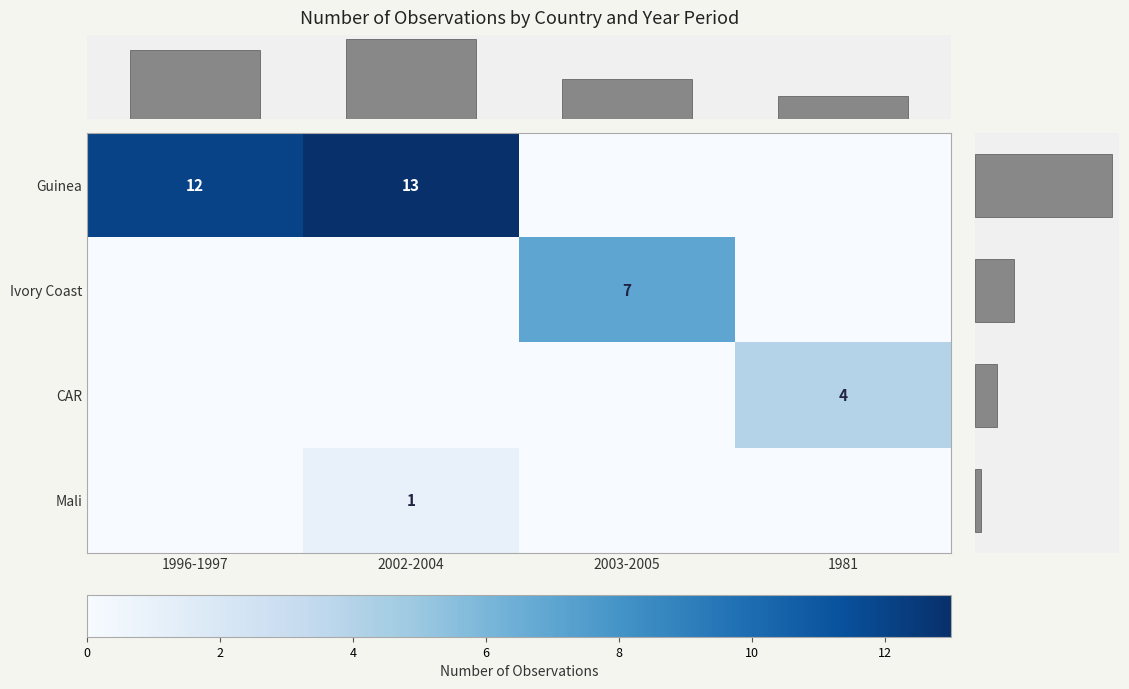

What is the highest value of the Row sums series?

25